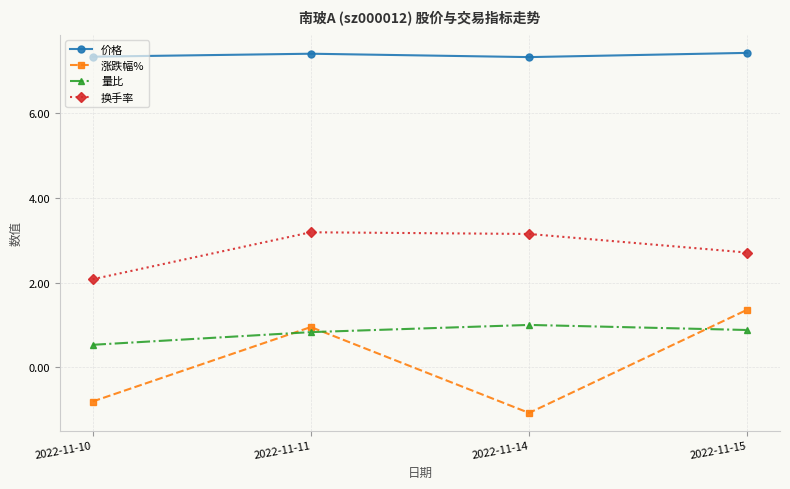

True or false: 价格 and 涨跌幅% cross at least once.

False